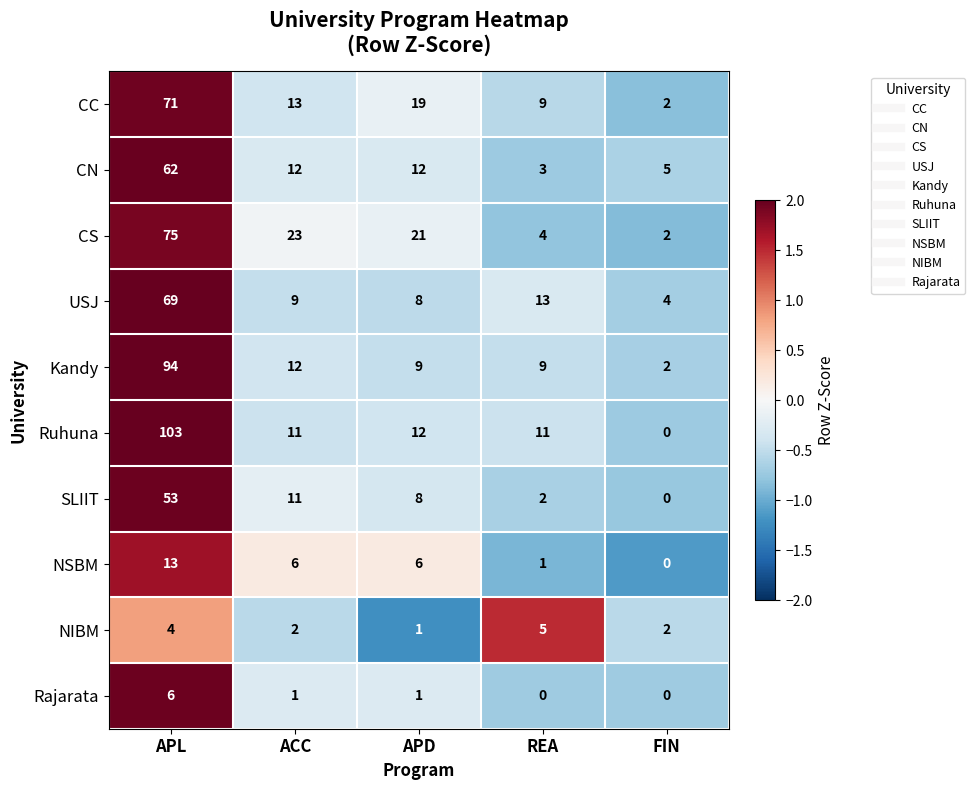

Which series has the largest range (max minus min)?

Ruhuna